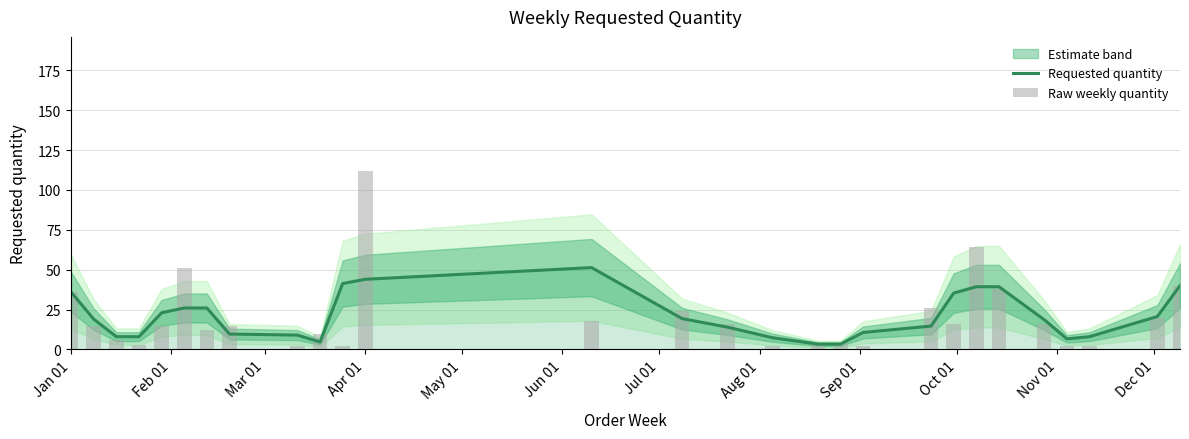

What is the highest value of the Requested quantity series?

51.3